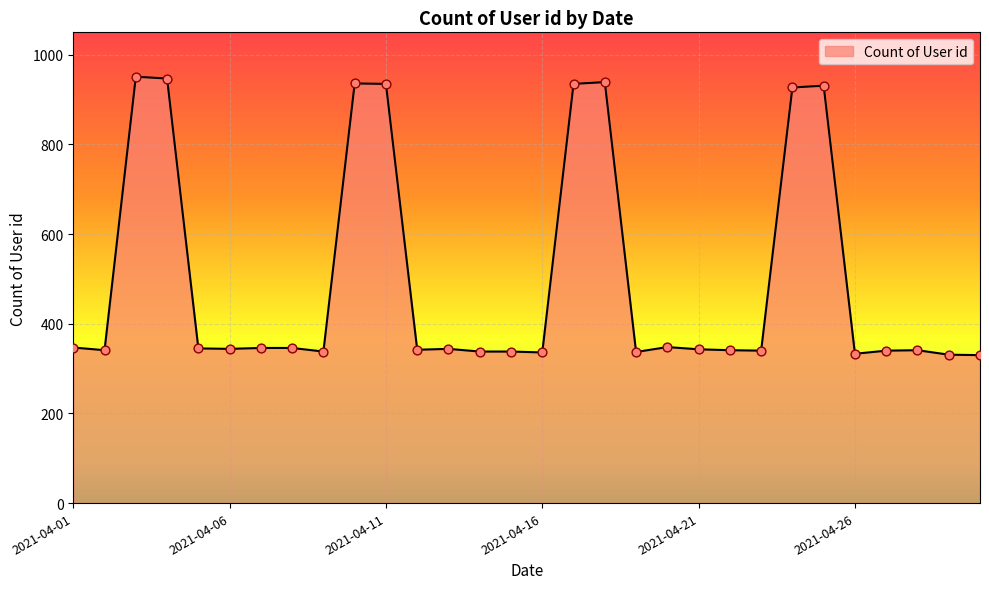

What is the minimum value shown in the chart?

330